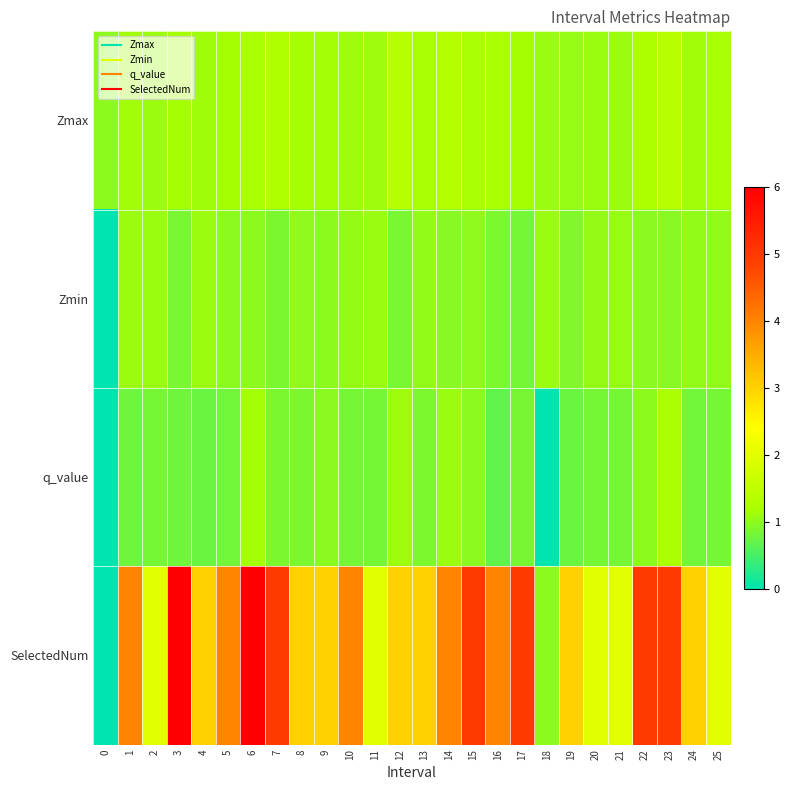

Between 19 and 17, which is larger?

17